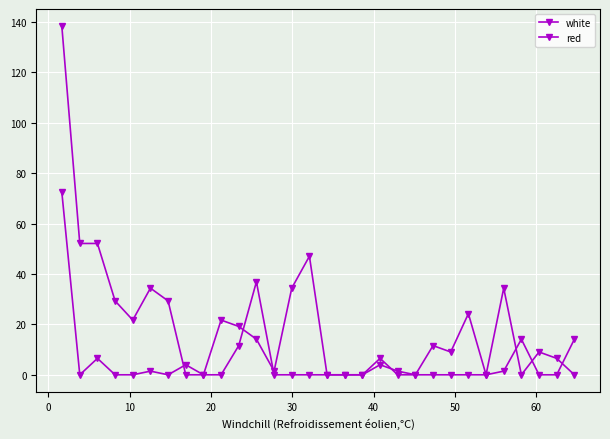

How many interior local valleys does the white series have?

6